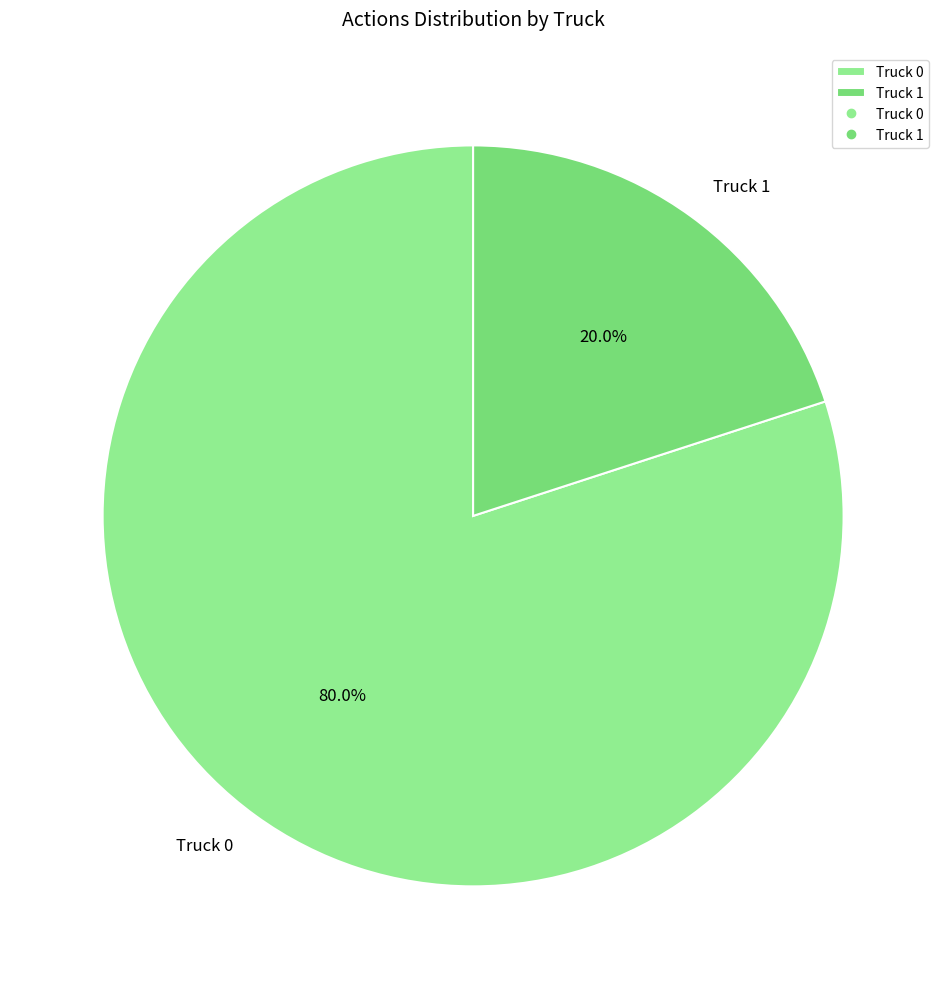

Is Truck 1 the majority of the pie?

No